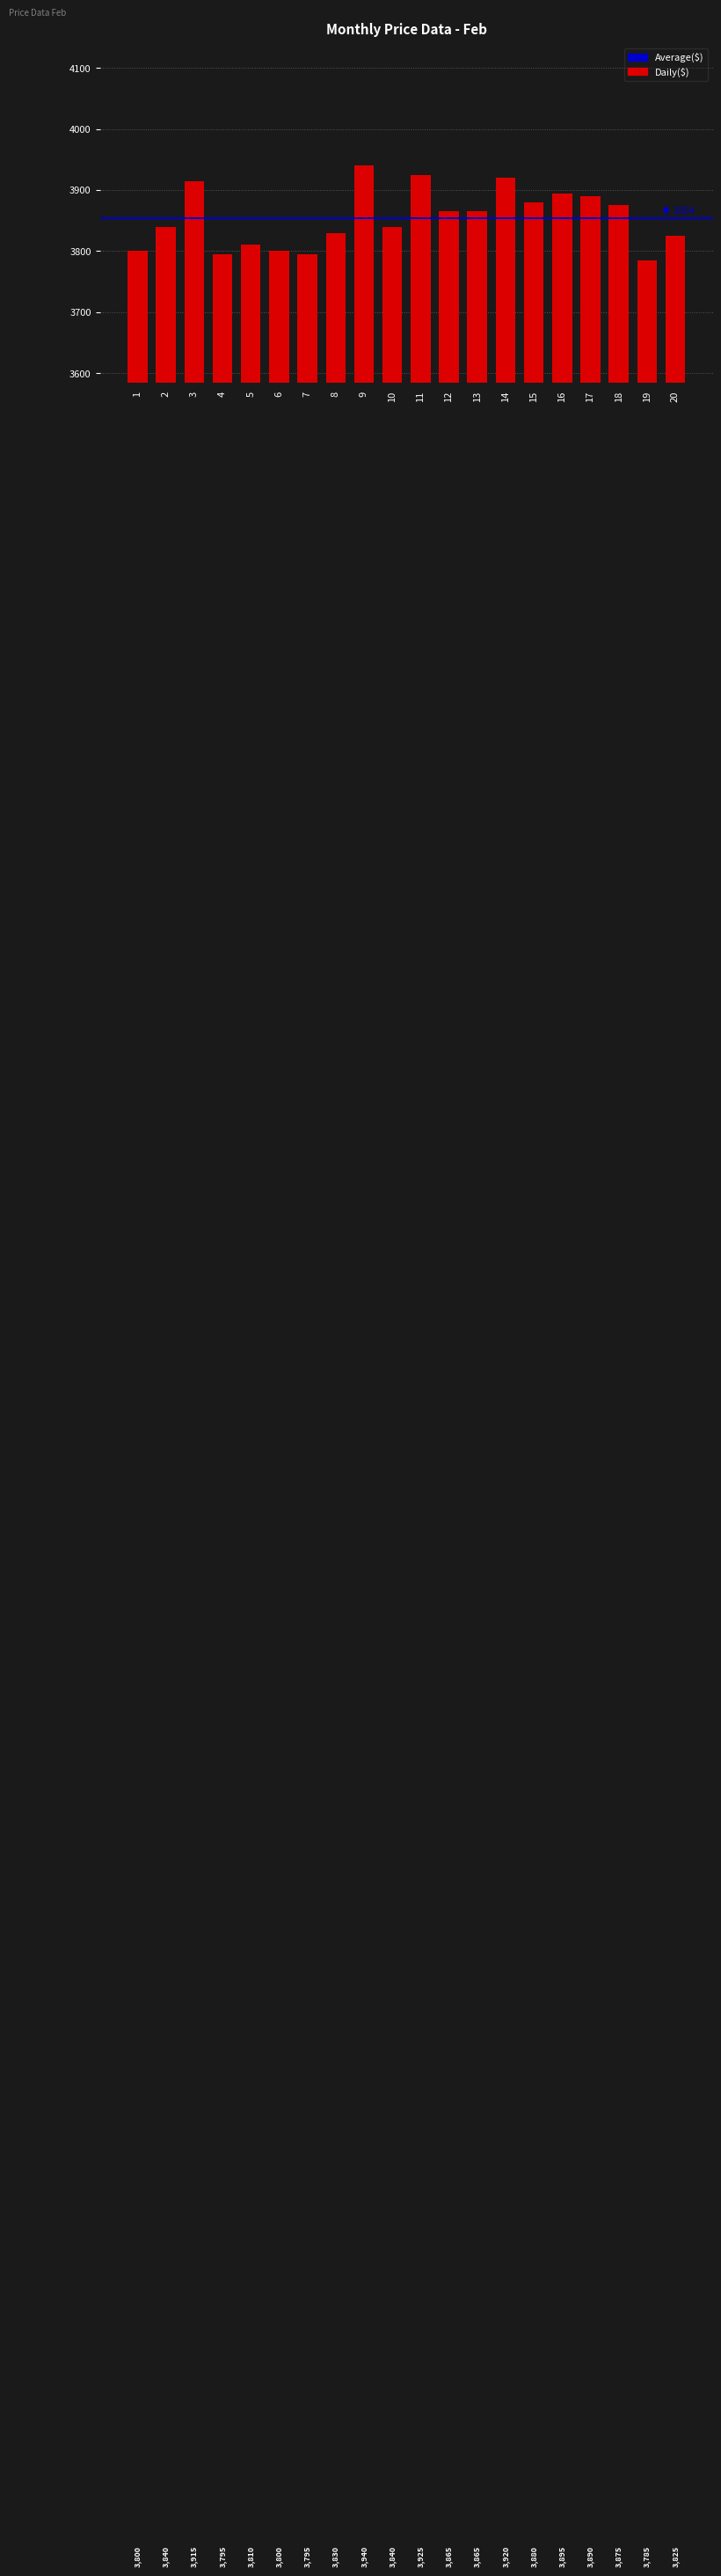

What is the difference between the values at 3 and 2?

75